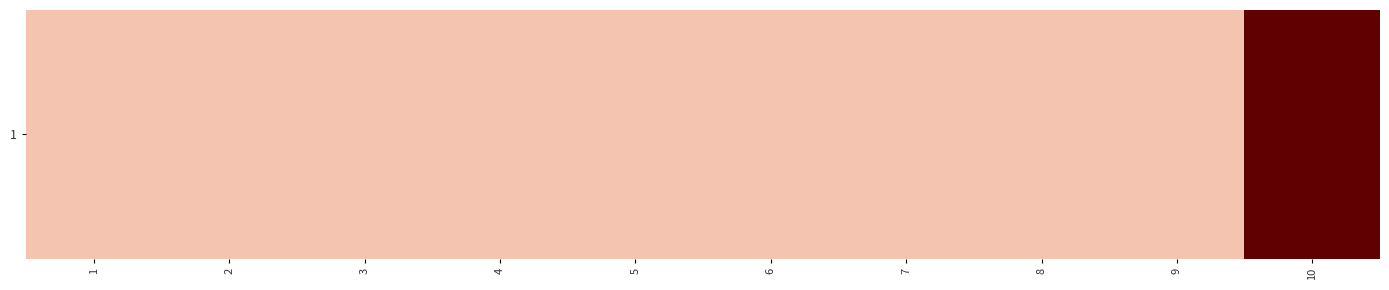

Where is the data nearest to the value 7?

1